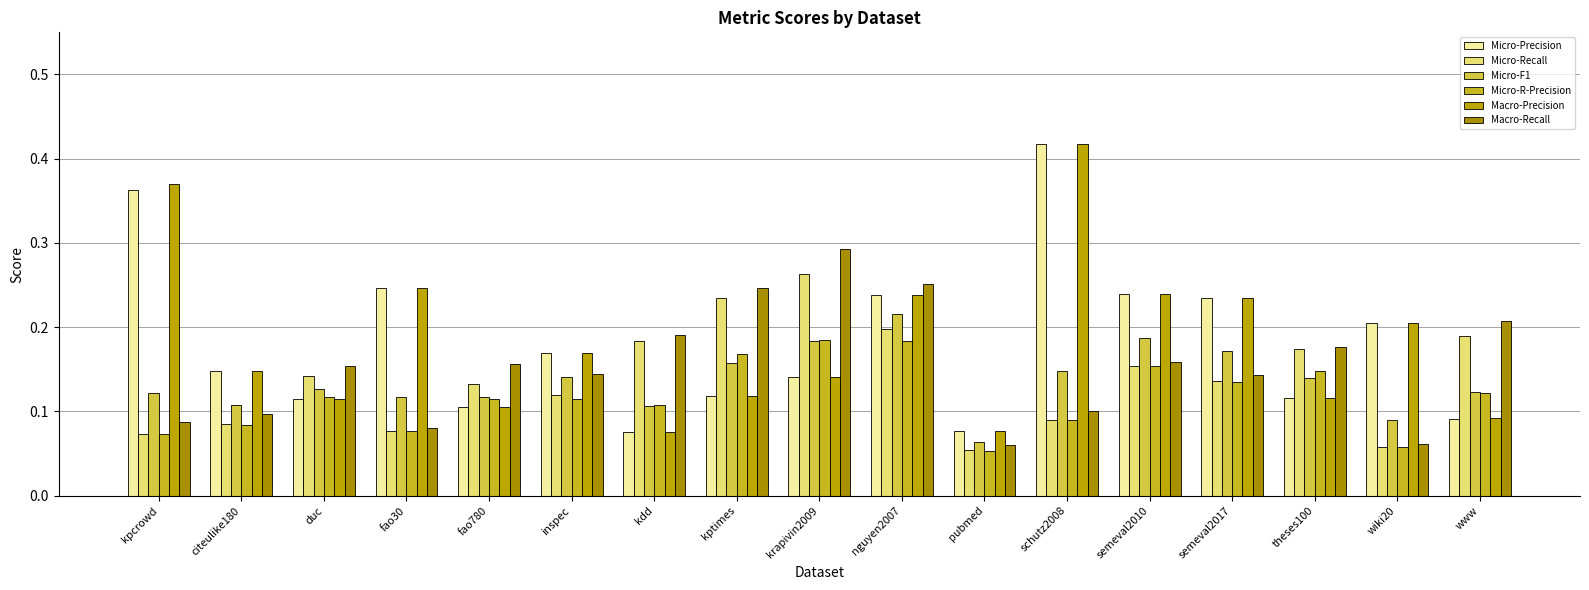

Which series changed the most between fao780 and inspec?

Macro-Precision